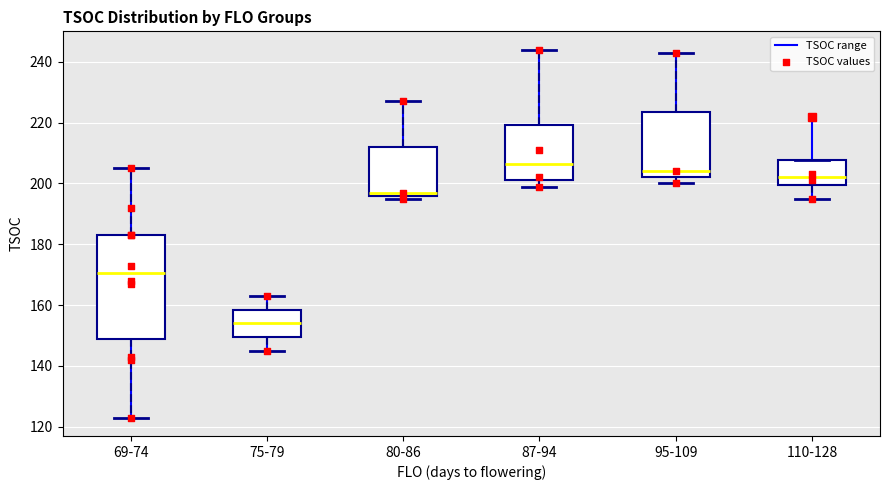

Which box has the lowest median line?

75-79